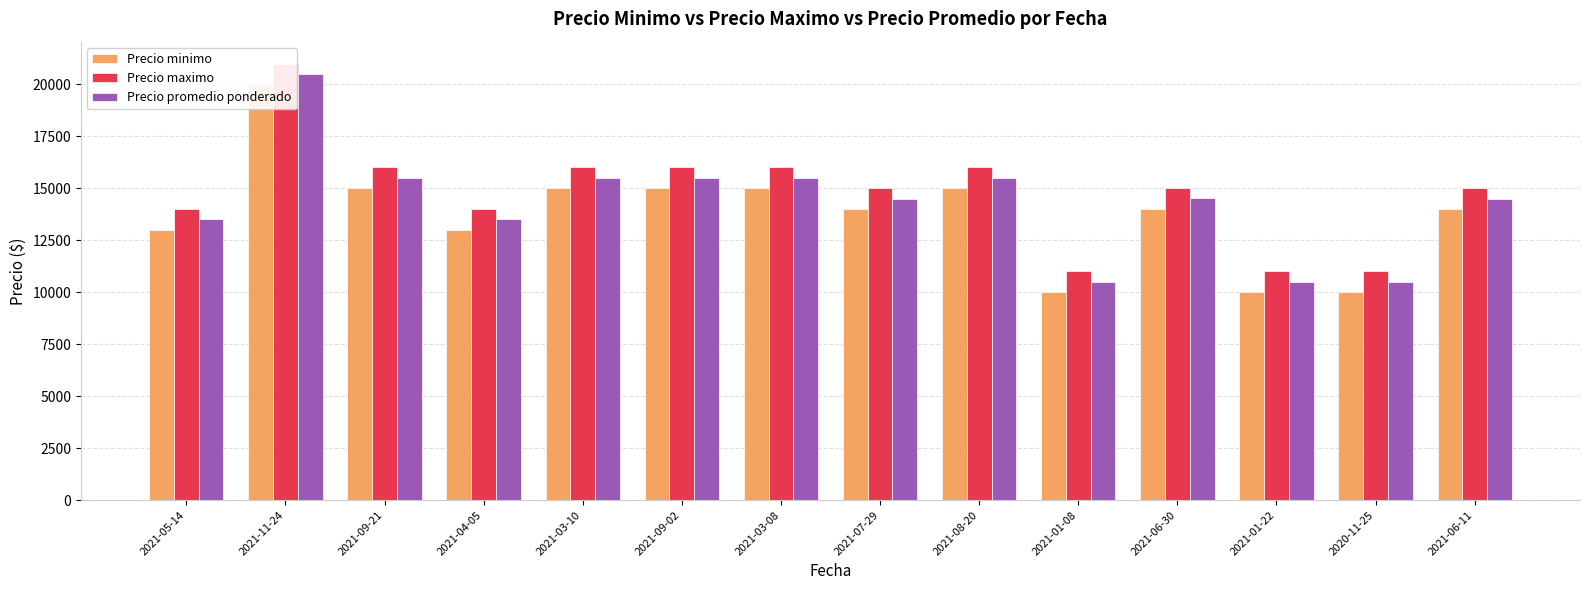

Between 2021-04-05 and 2021-05-14, which is larger?

2021-04-05